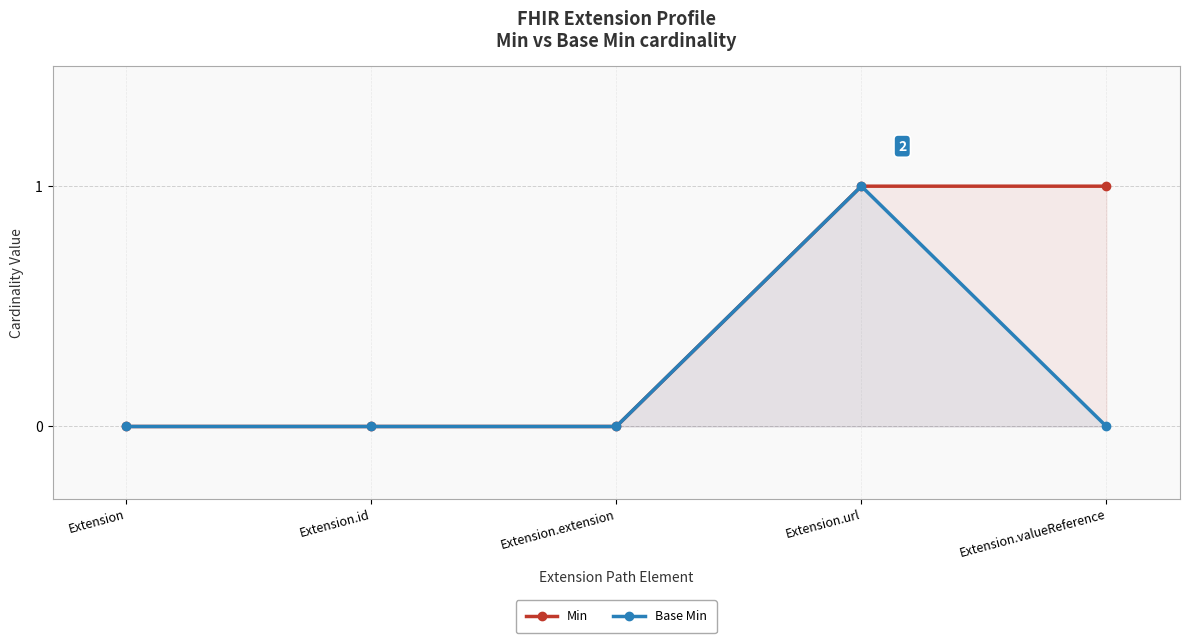

Which category has the highest value in the Base Min series?

Extension.url